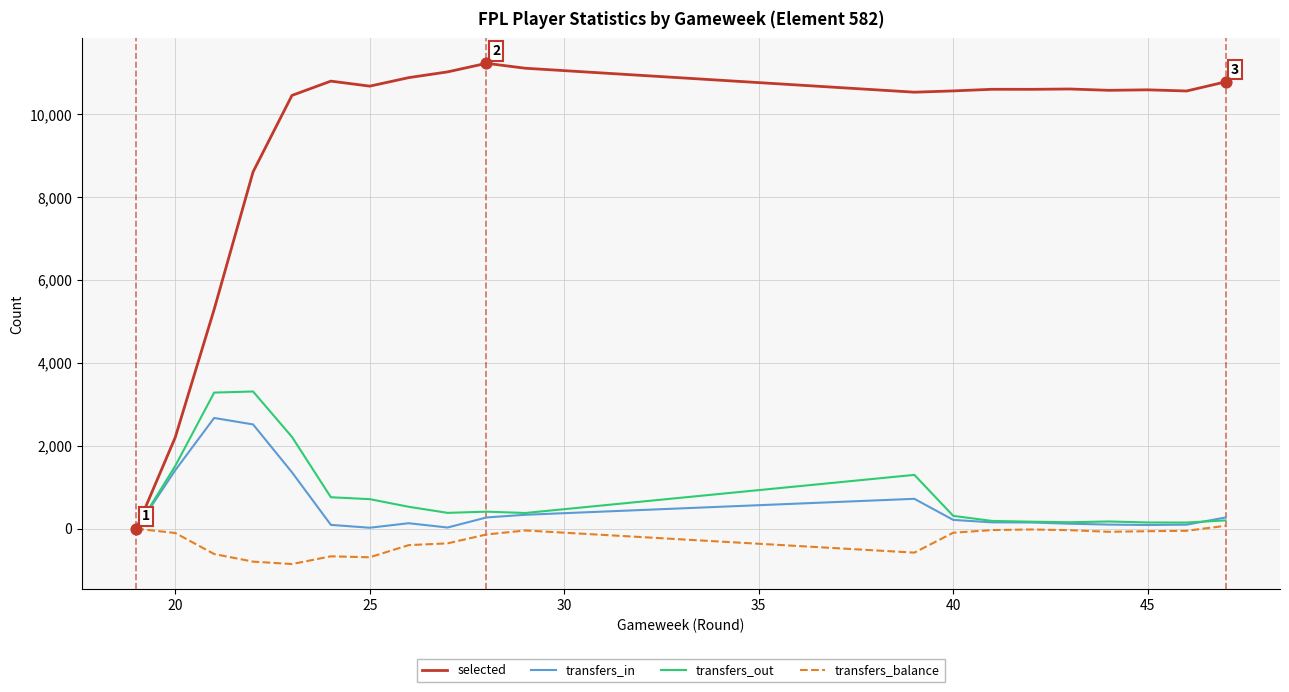

Which series has the largest Y range (max minus min)?

selected